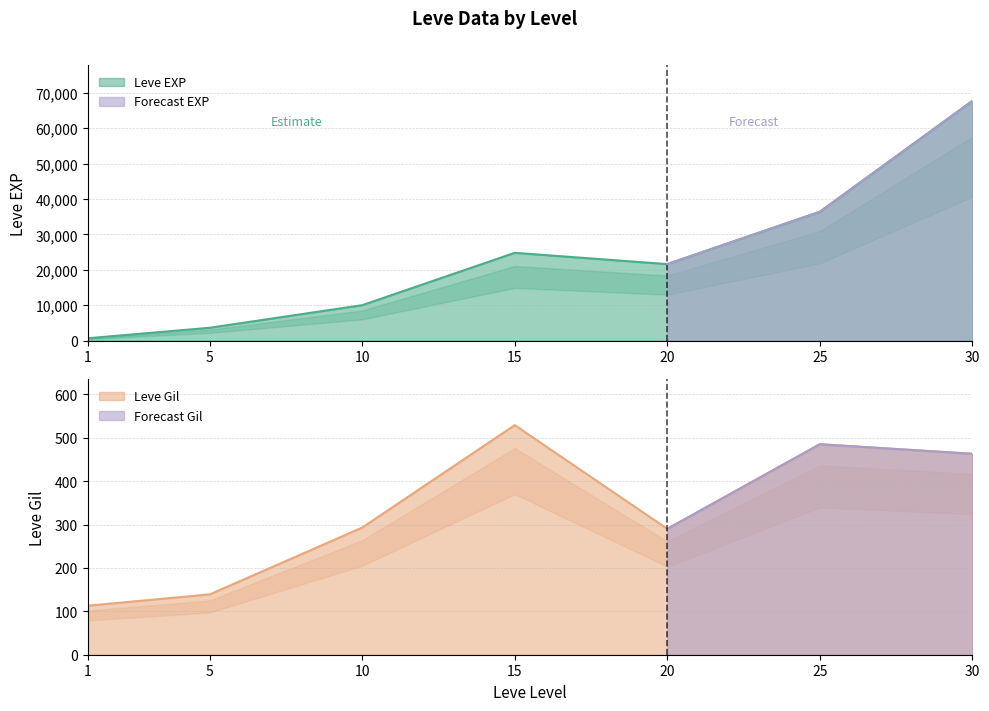

At which label does Leve EXP reach its minimum?

1